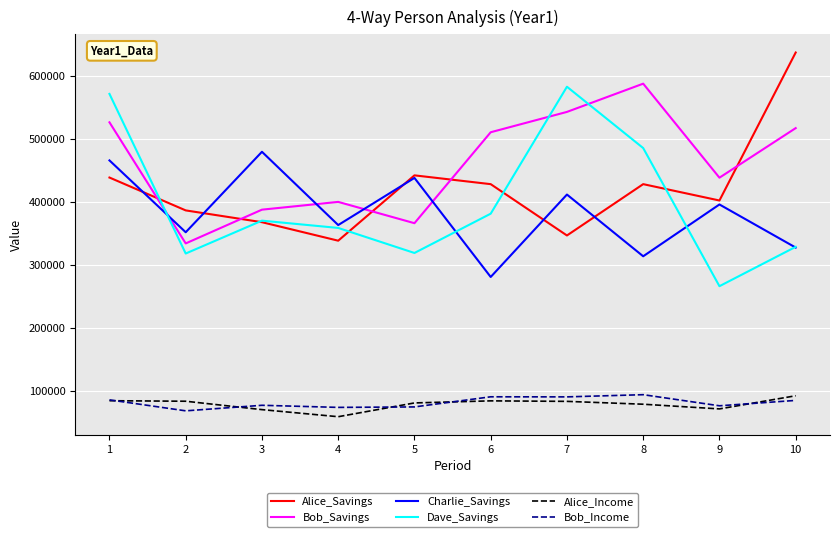

Between 1 and 8, which series saw the biggest shift?

Charlie_Savings